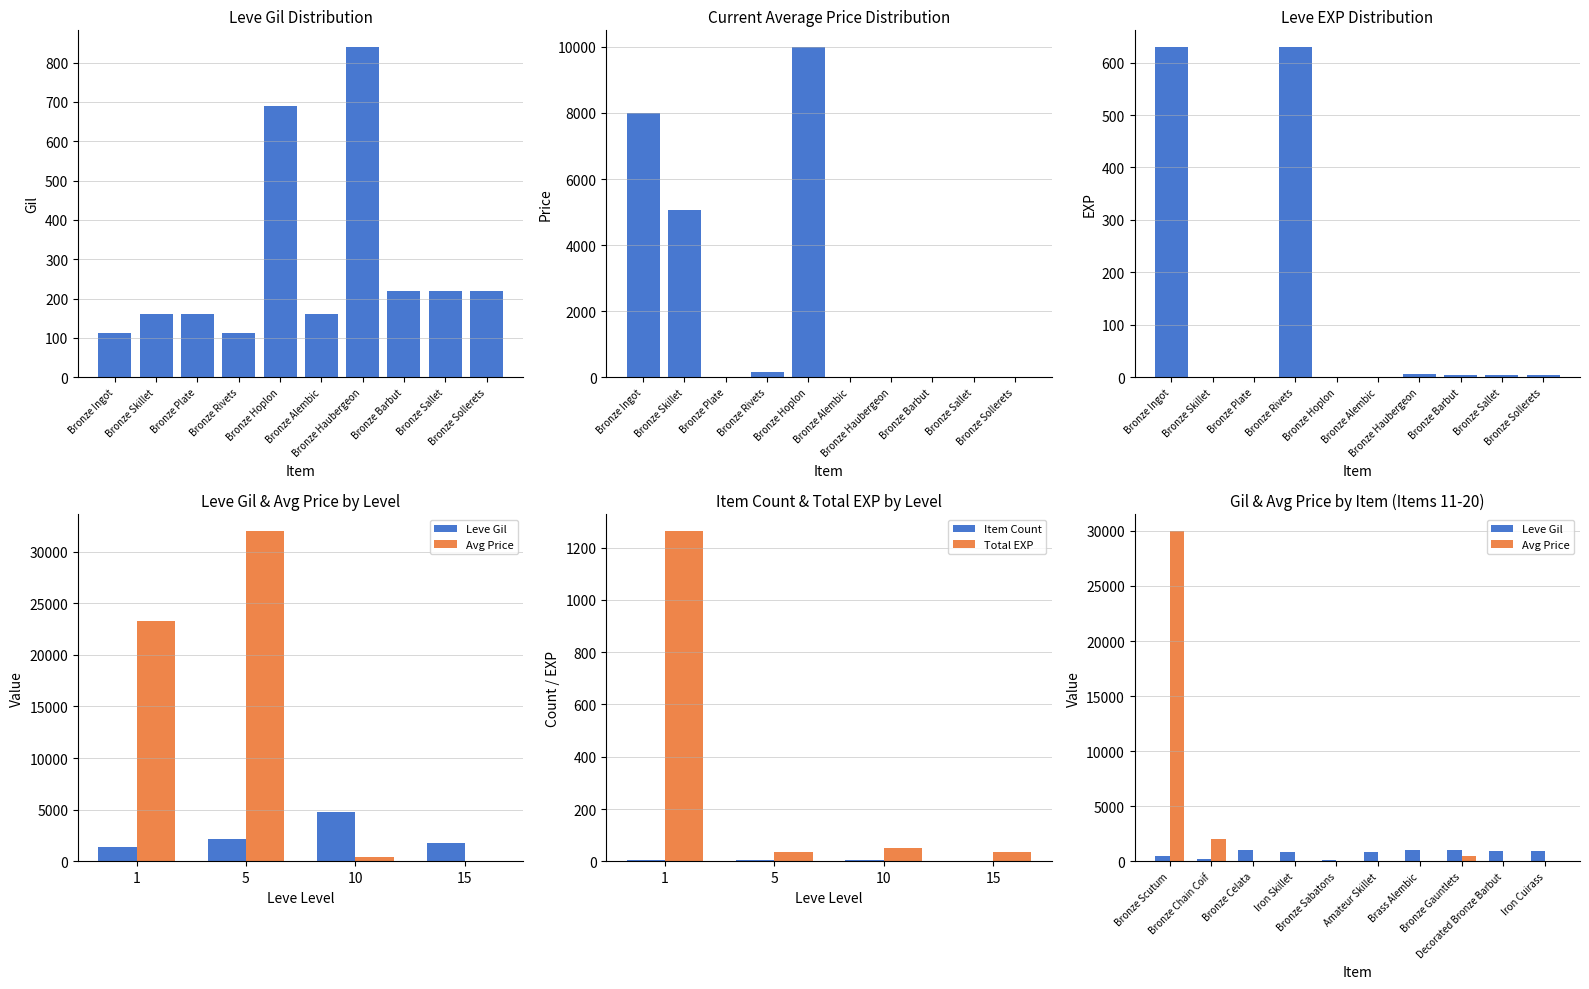

List the series in order of their overall mean, highest first.

currentAveragePrice, Leve Gil